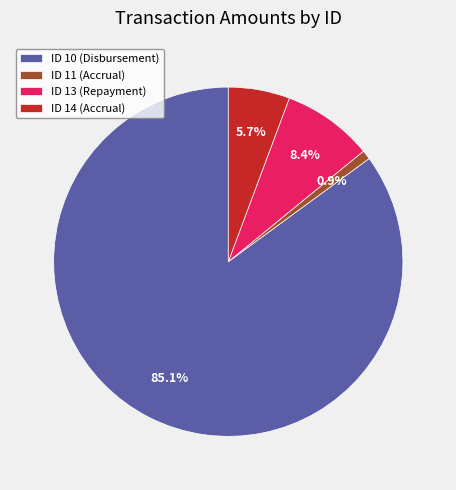

Which slice is the largest?

ID 10 (Disbursement)